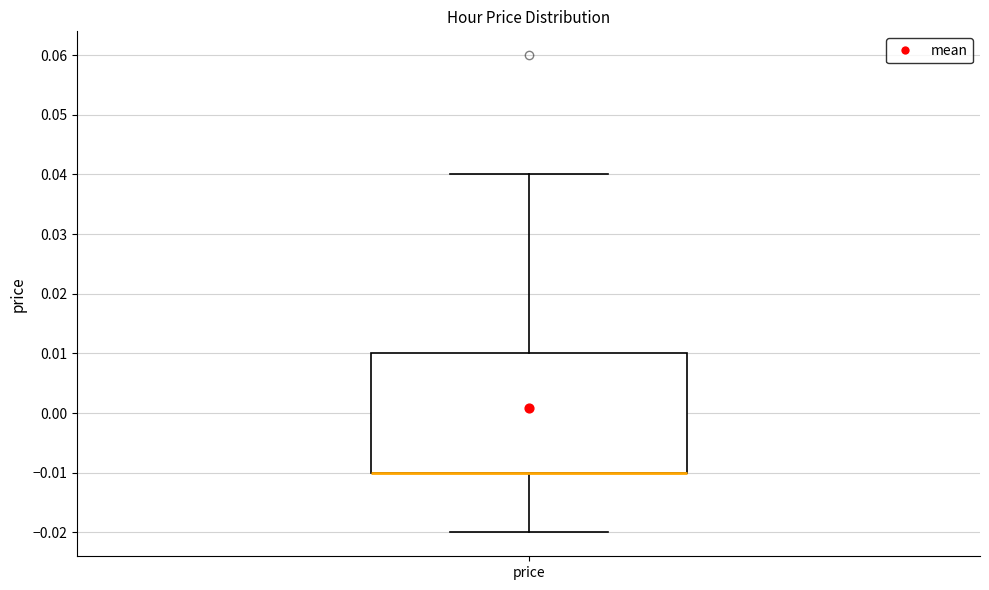

Where is the lower edge of the box for price on the y-axis? The values are not printed on the chart, so give them approximately, as read against the axis.

-0.01